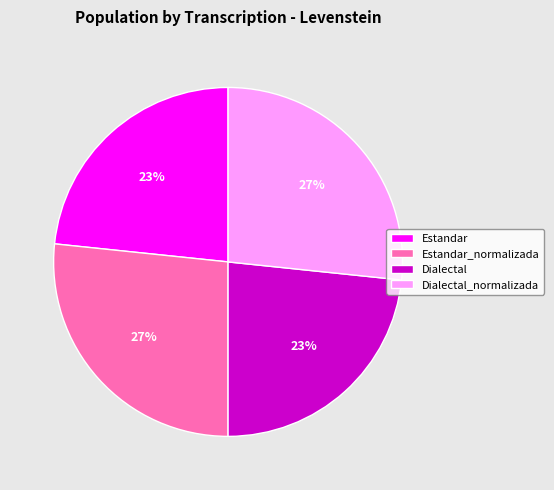

Is it true that Dialectal is 23% of the pie?

True